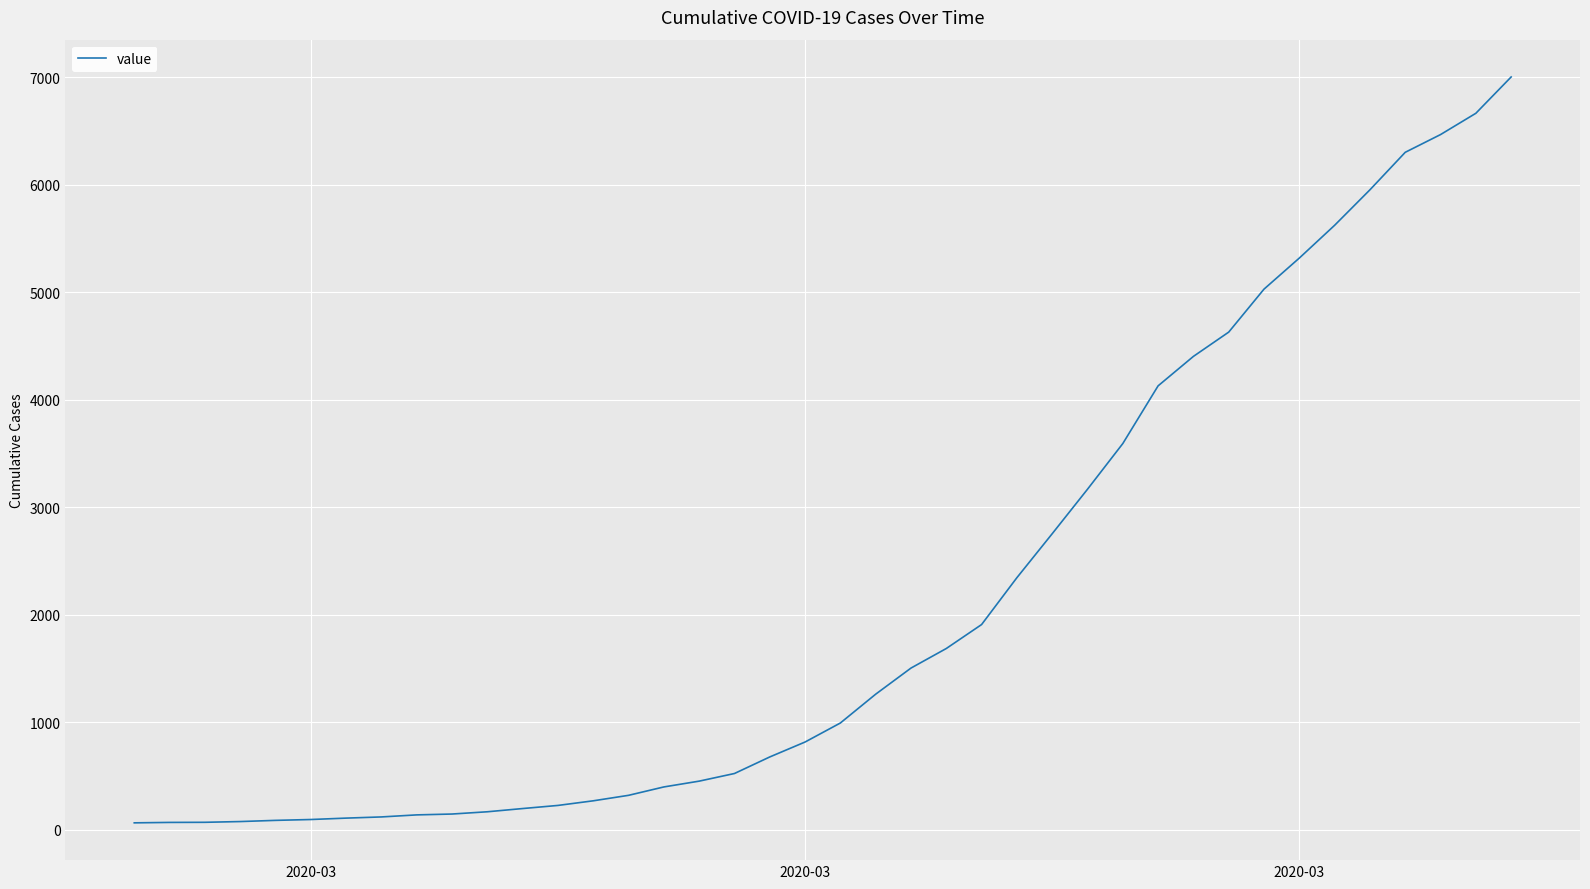

What is the average value?

2144